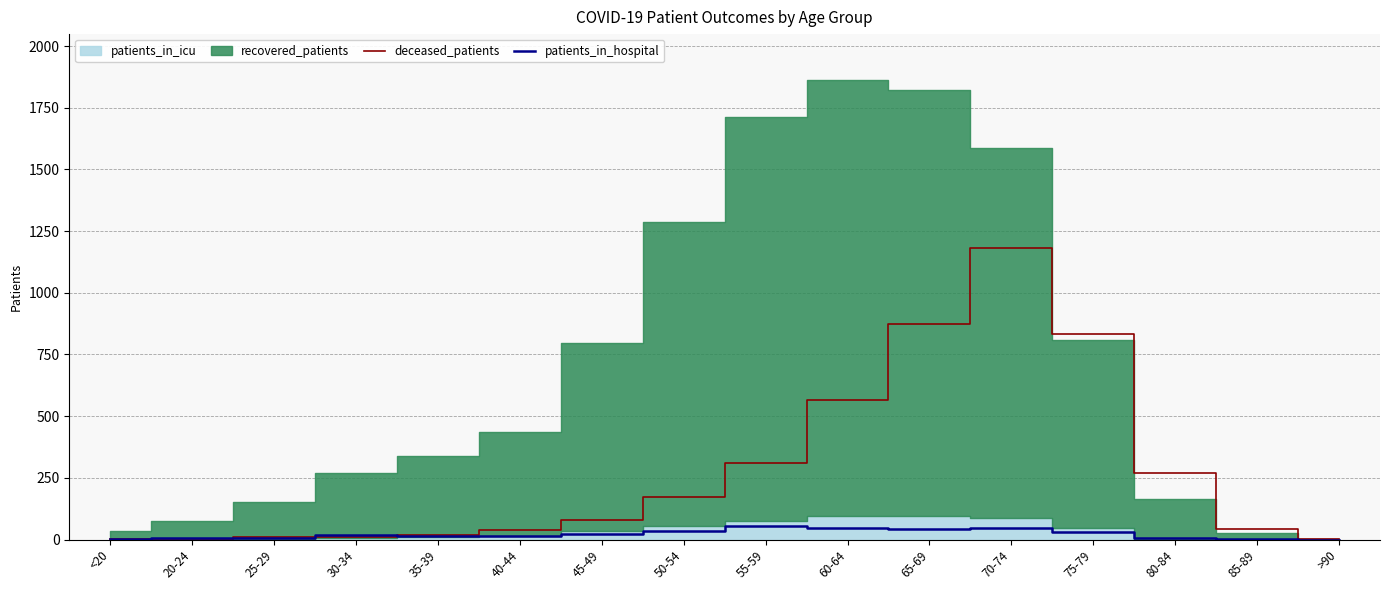

What is the sum of all patients_in_hospital values?

344